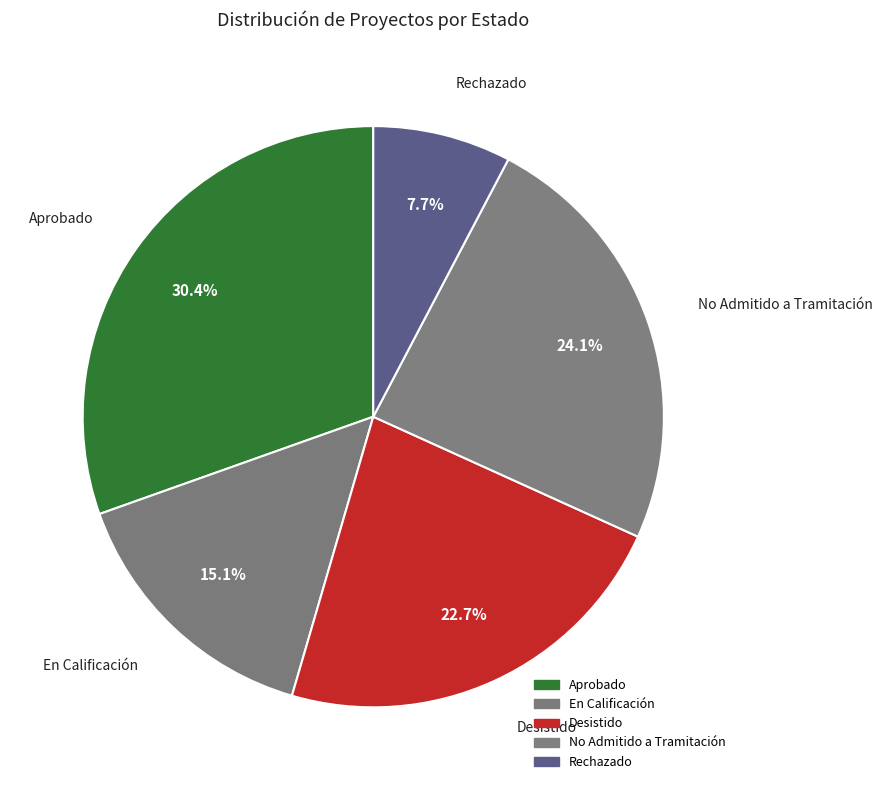

How many segments does this pie chart have?

5